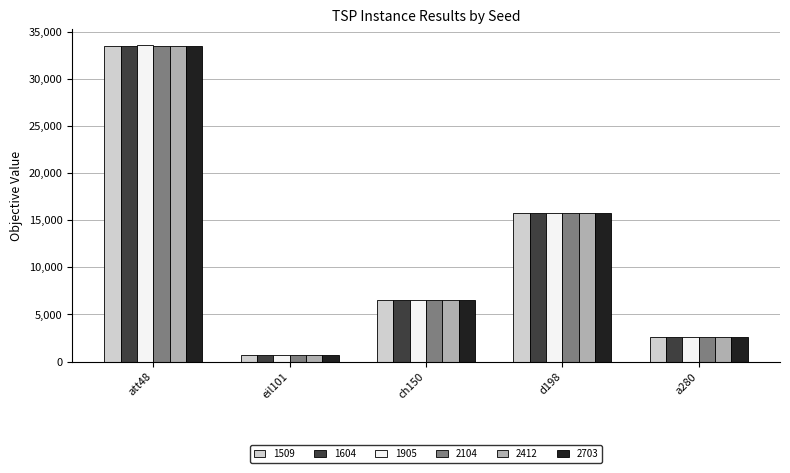

At how many categories does at least one series exceed 17271?

1